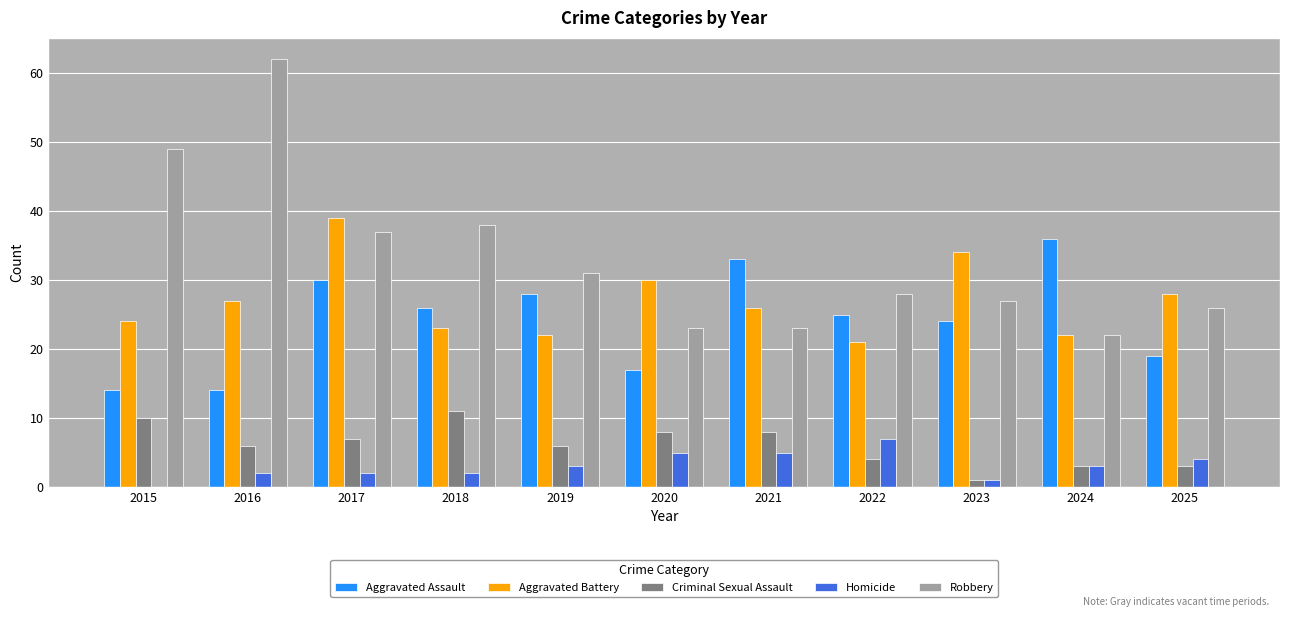

What is the maximum value for Homicide?

7